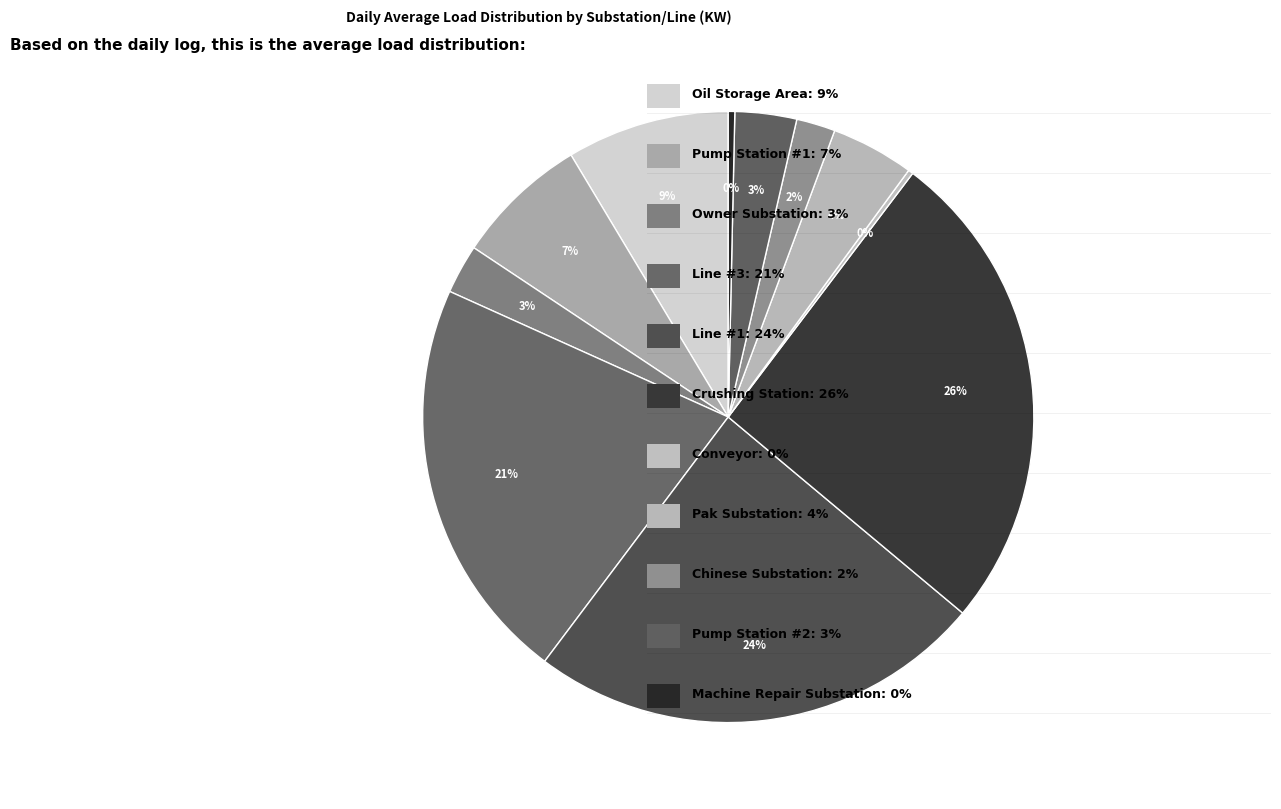

To the nearest percent, what is the difference between the largest and smallest slice percentages?

26%